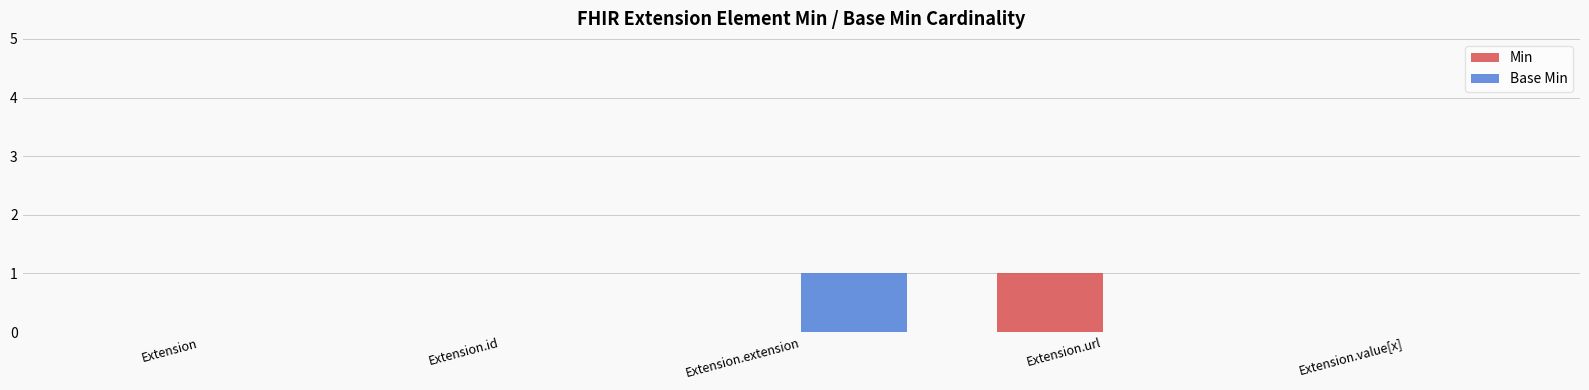

True or false: Base Min has a value of 1 at Extension.id.

False